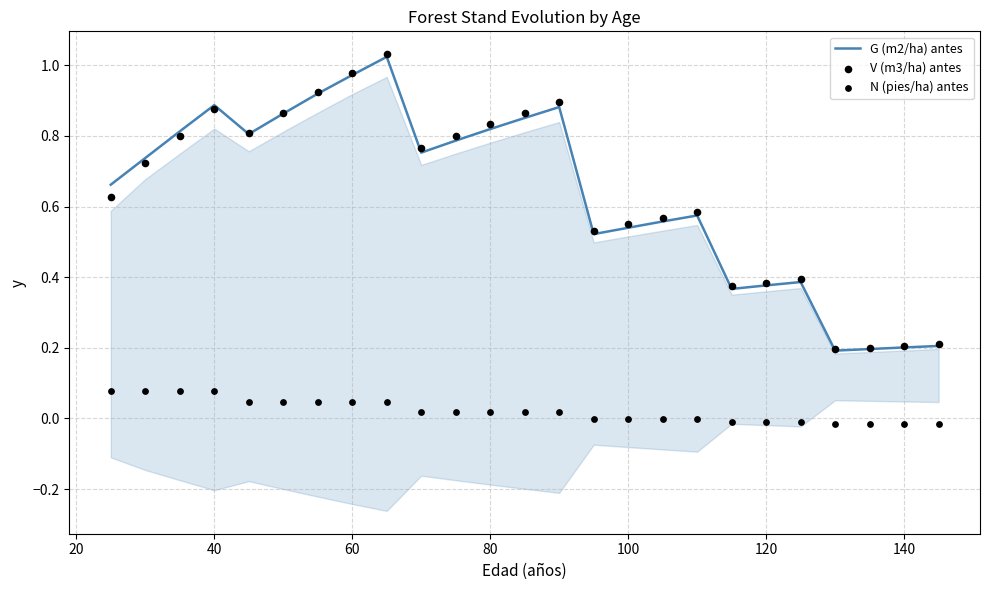

Which series has the largest total across all categories?

V (m3/ha) antes